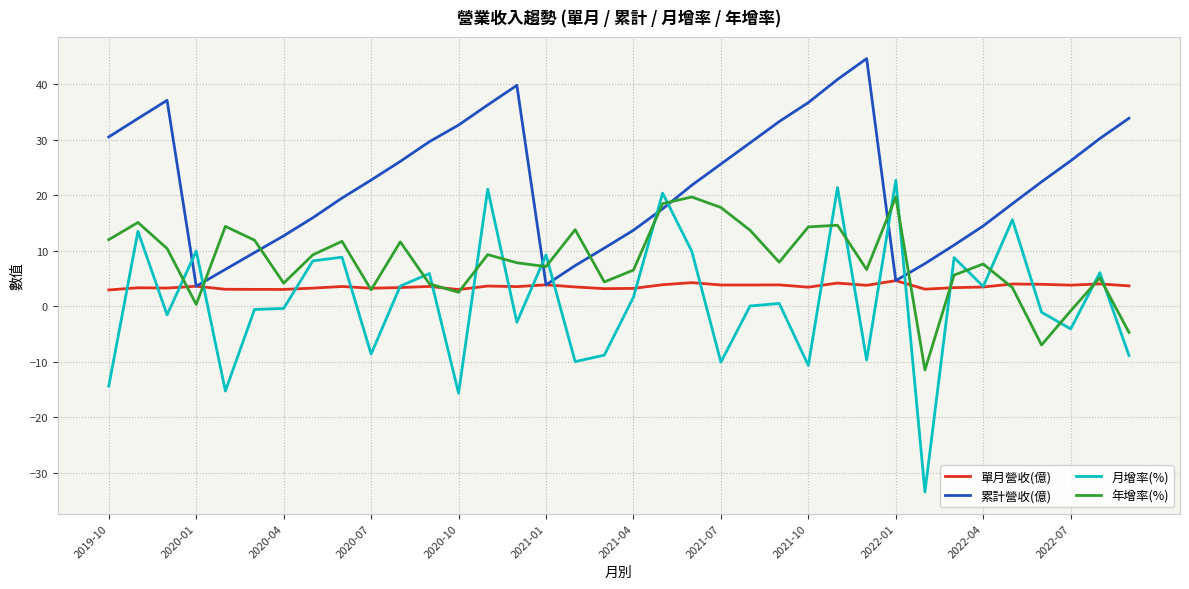

What are all the series names shown in the legend?

單月營收(億), 累計營收(億), 月增率(%), 年增率(%)